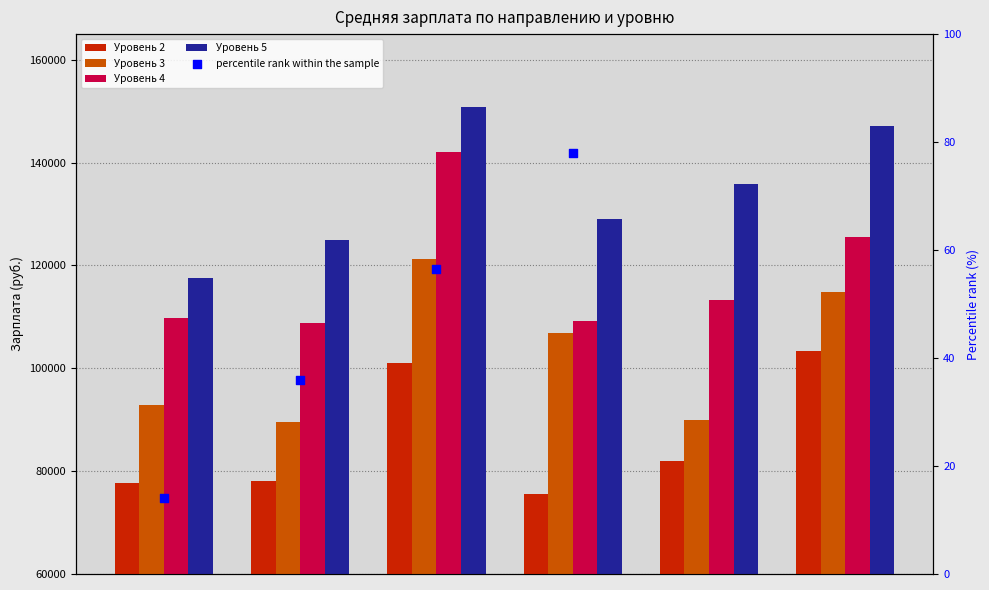

Which series reaches the minimum Y coordinate?

Уровень 2